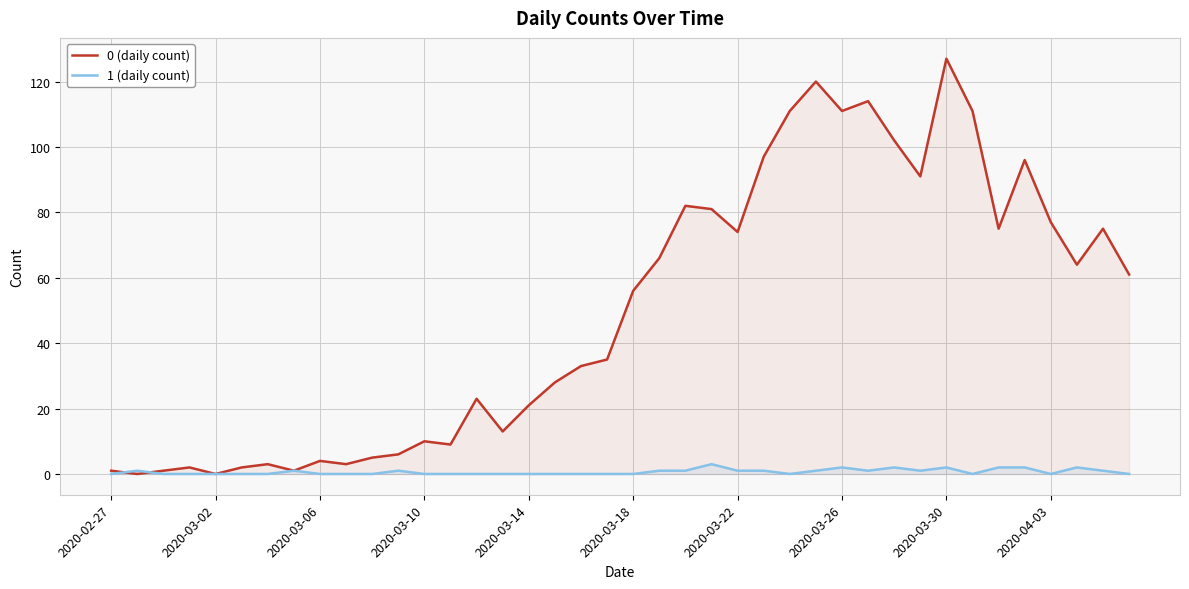

Which series has the largest range (max minus min)?

0 (daily count)